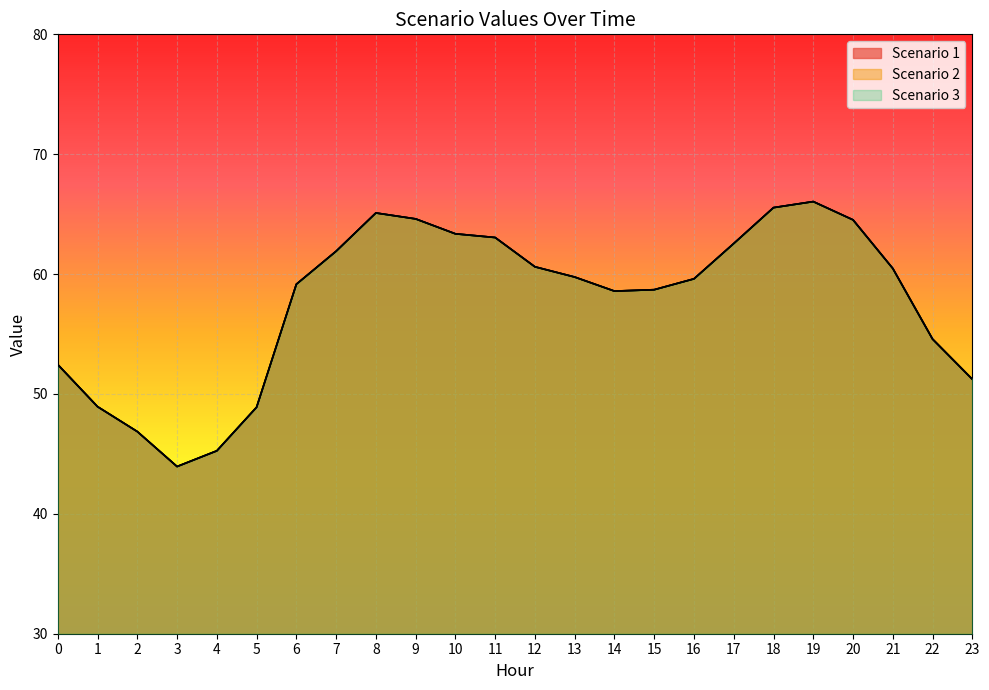

True or false: Scenario 2 and Scenario 3 intersect in this chart.

False